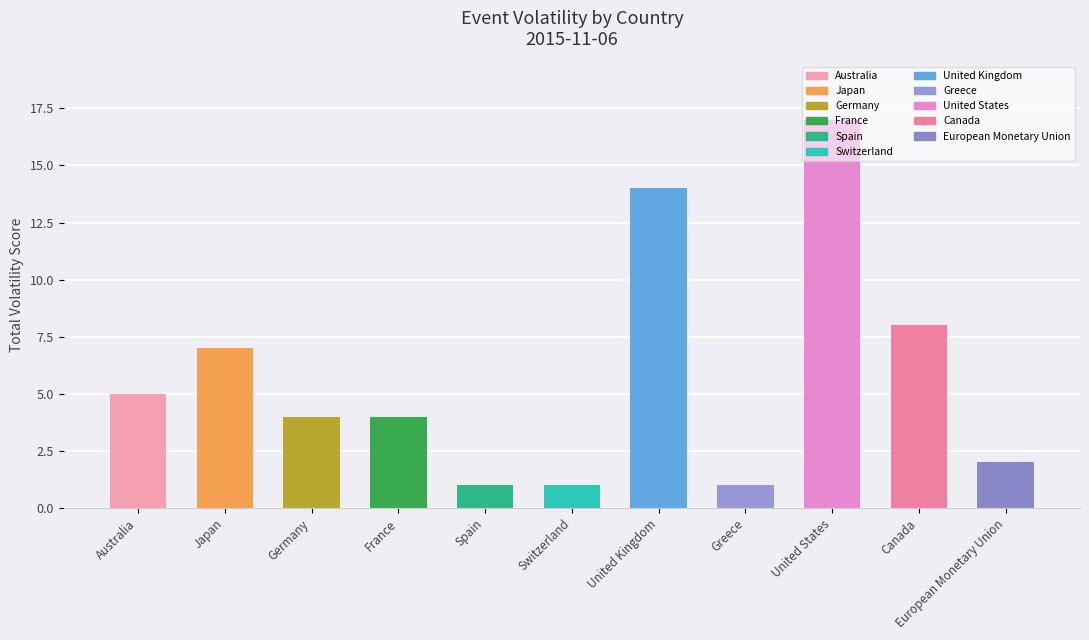

At which label is the value closest to 9?

Canada